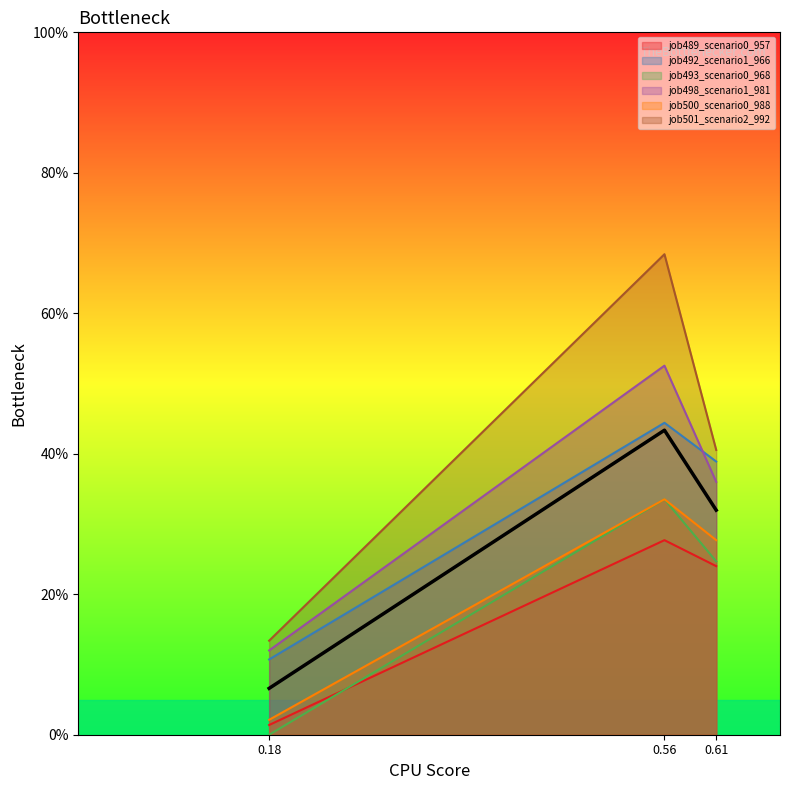

At how many categories does at least one series exceed 0?

3